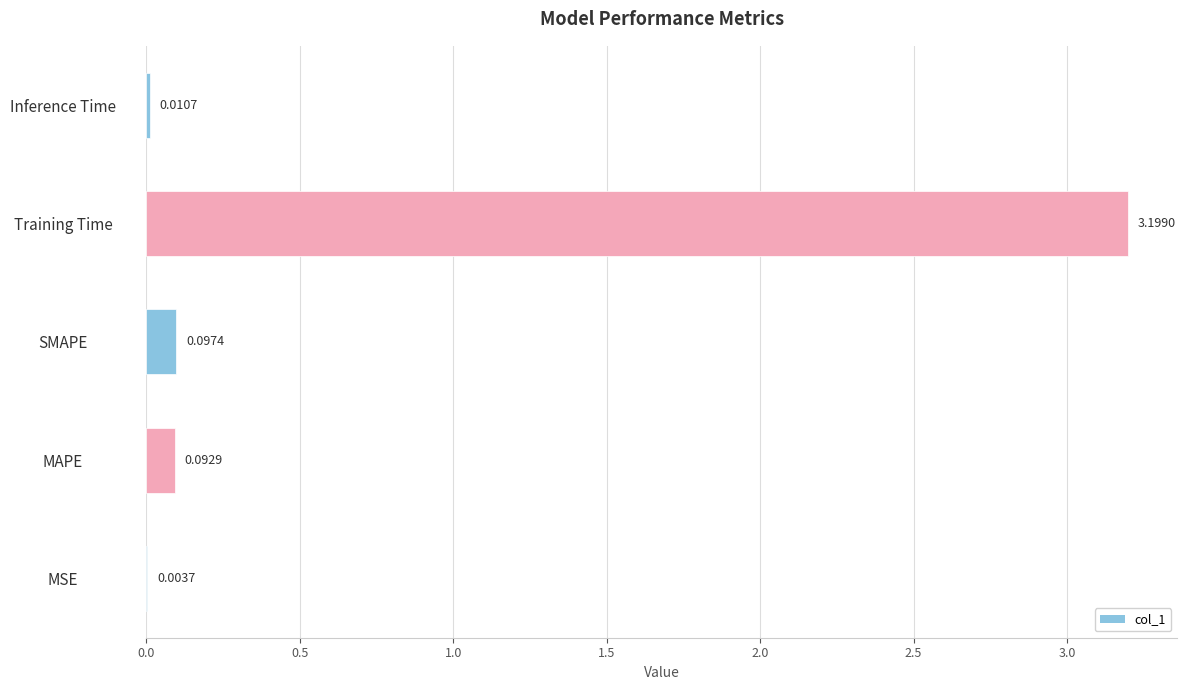

Are the bars grouped side by side (vs. stacked)?

No